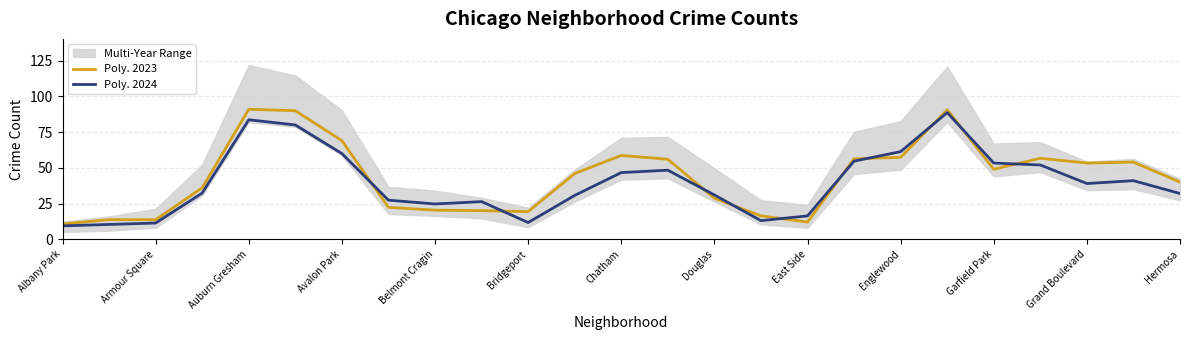

Rank the series by their maximum value, from lowest to highest.

Poly. 2024, Poly. 2023